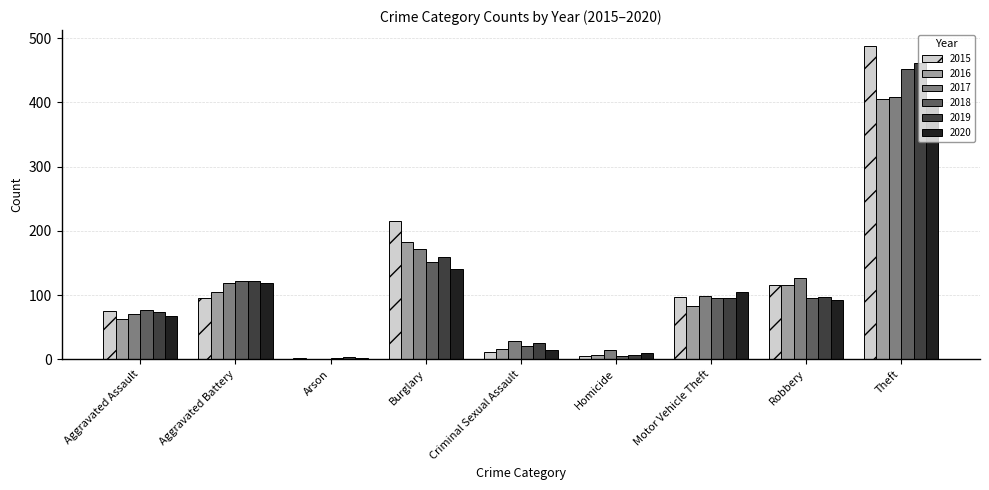

What is the greatest value displayed?

488